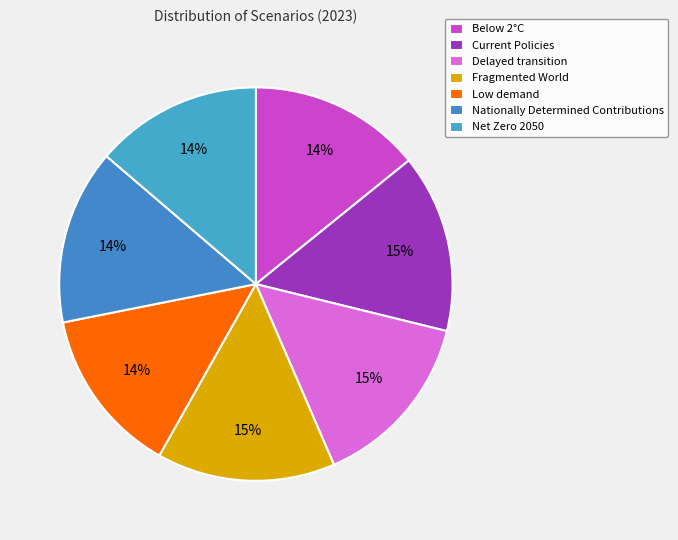

To the nearest percent, what portion does Below 2°C represent?

14%